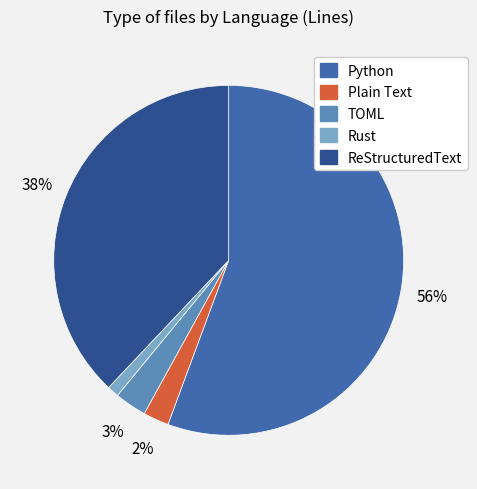

Do ReStructuredText and TOML together represent more than half of the pie?

No